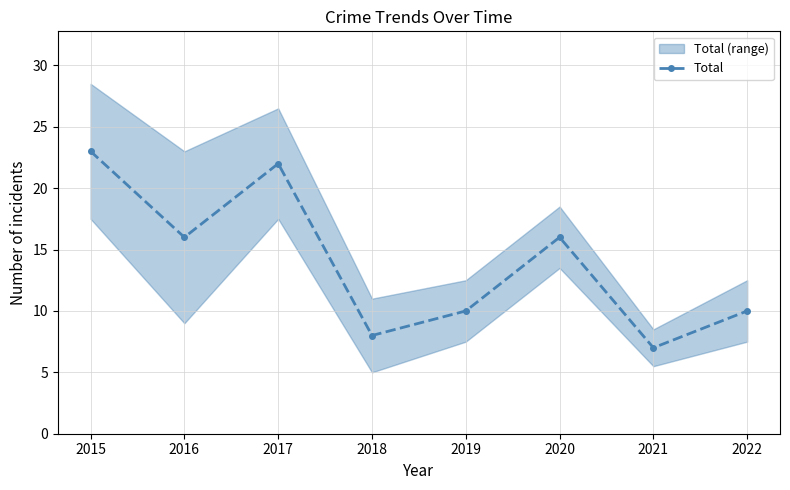

List the labels in order of value, largest first.

2015, 2017, 2016, 2020, 2019, 2022, 2018, 2021